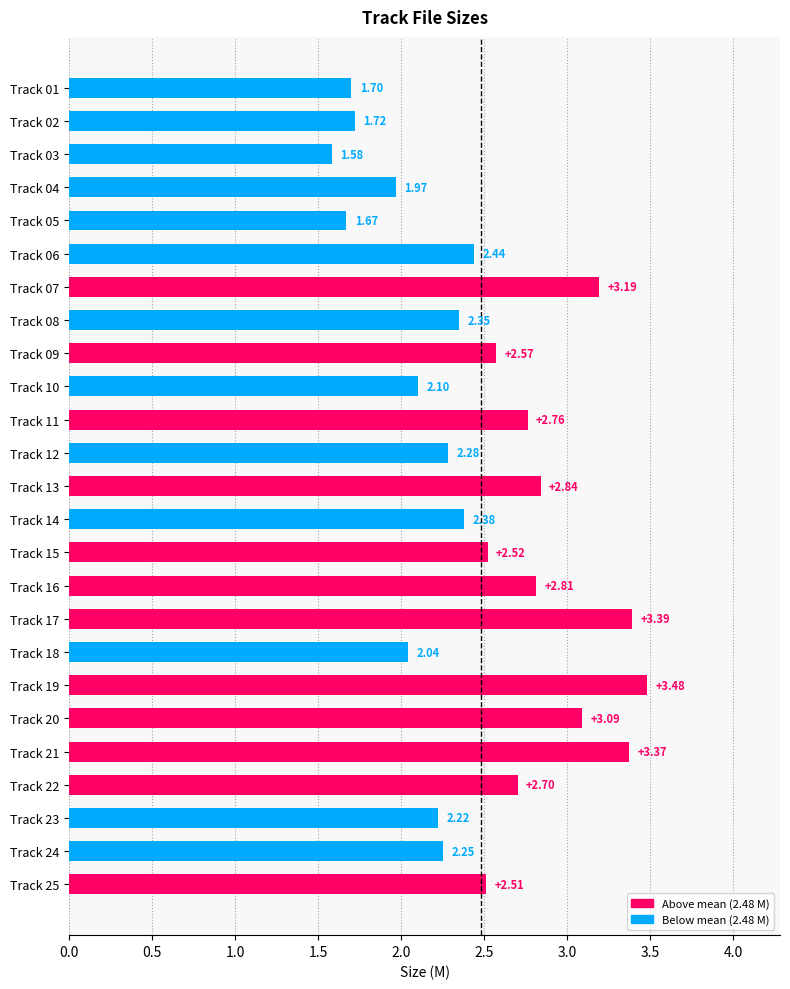

Which category has the highest value across all series?

Track 19